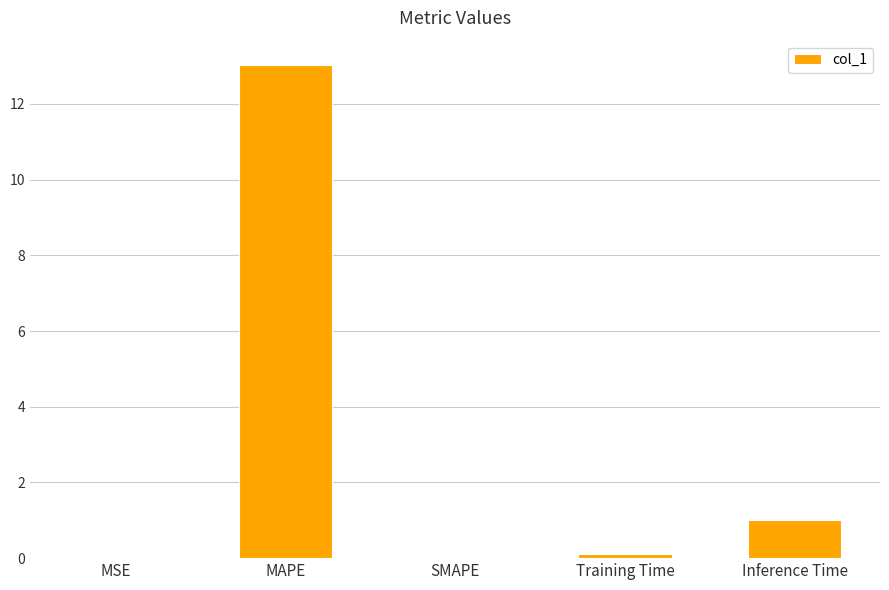

Where is the data nearest to the value 6?

Inference Time